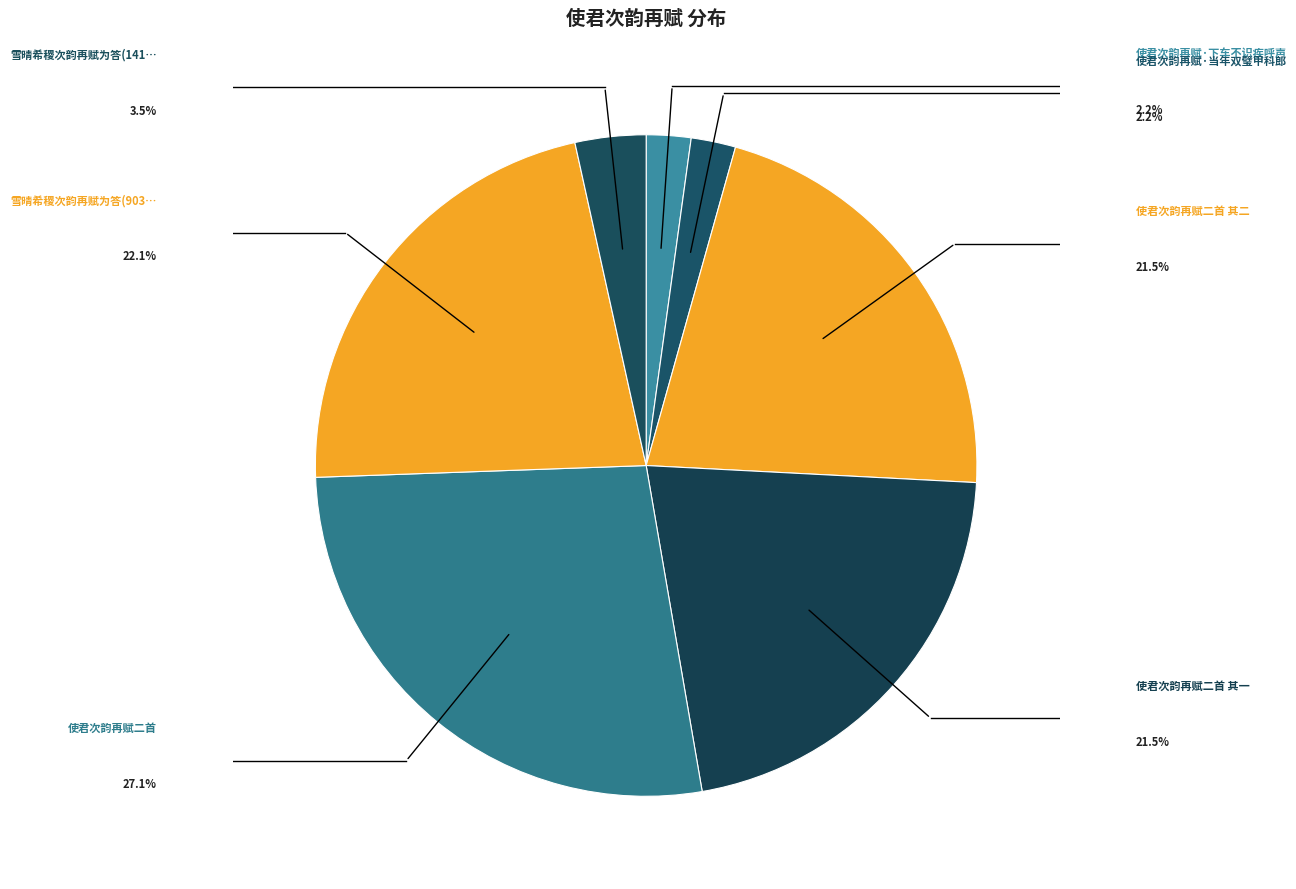

Rank the categories by value from lowest to highest.

使君次韵再赋·下车不识疾呼声, 使君次韵再赋·当年双璧甲科郎, 雪晴希稷次韵再赋为答(141274), 使君次韵再赋二首 其二, 使君次韵再赋二首 其一, 雪晴希稷次韵再赋为答(903068), 使君次韵再赋二首